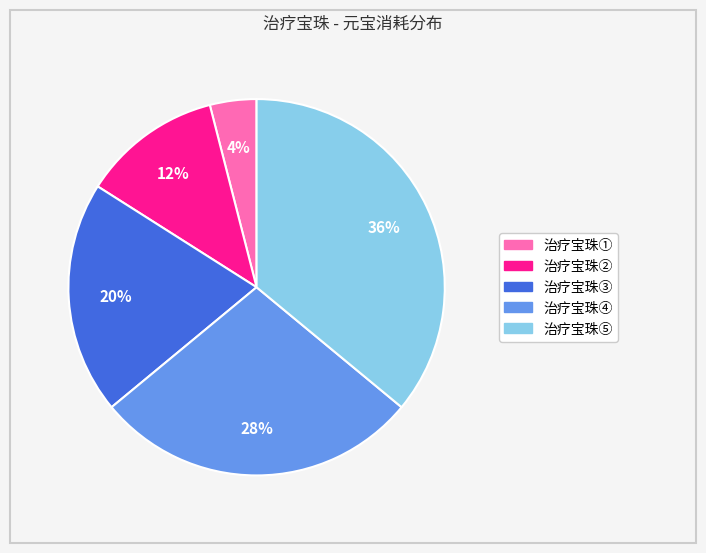

The 治疗宝珠① slice represents 4% of the pie. True or false?

True